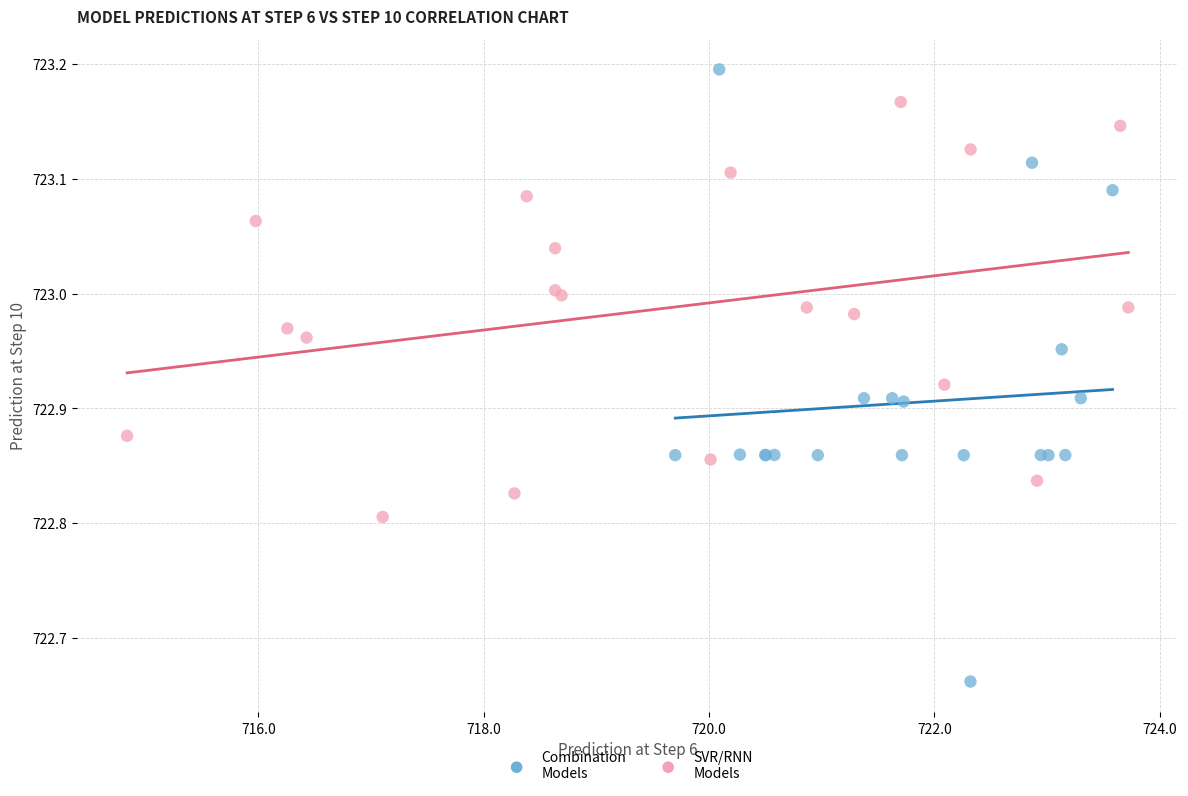

Which series contains the highest Y value?

Combination Models